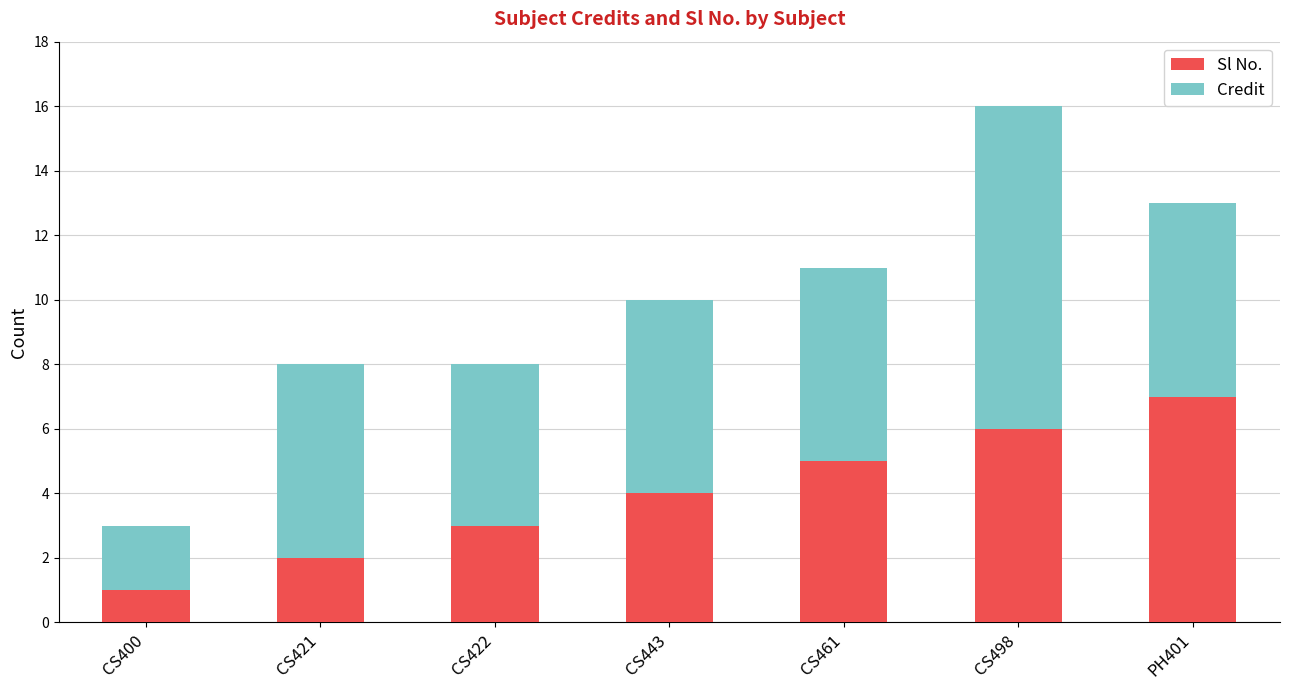

Which category has the lowest value in the Sl No. series?

CS400